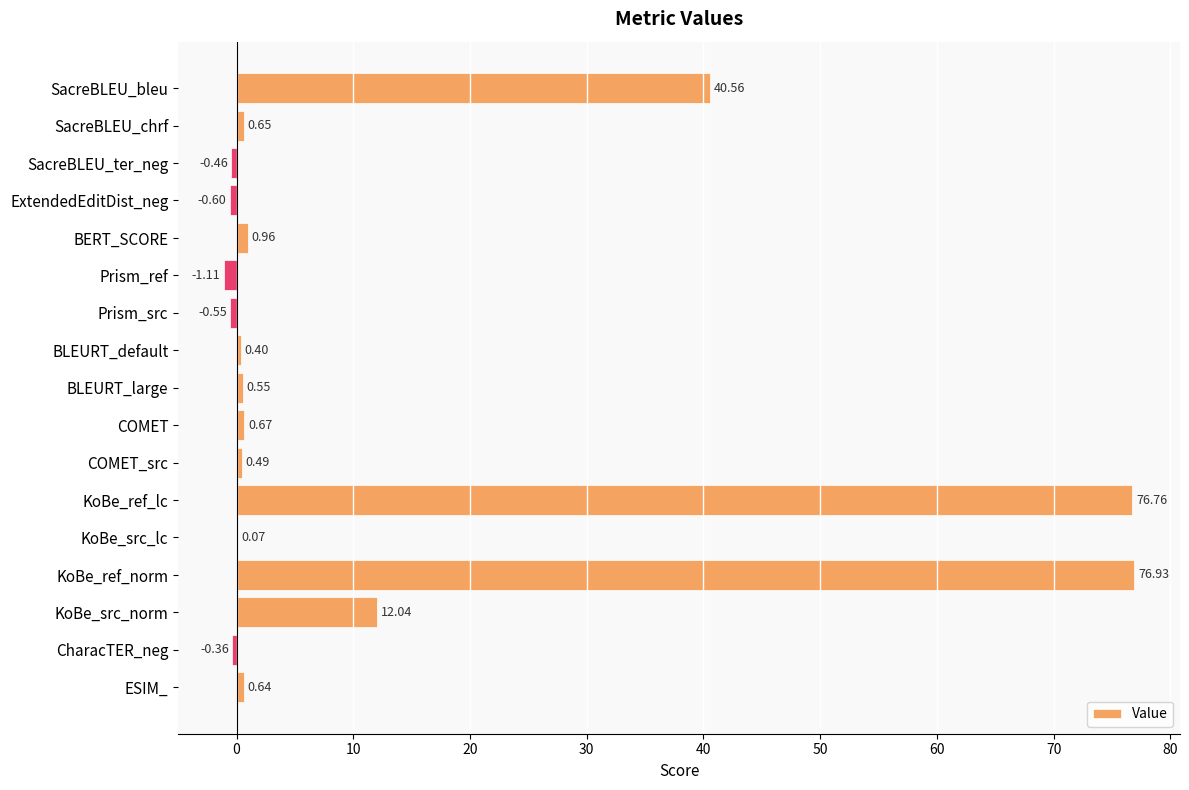

Between COMET and KoBe_ref_lc, which is larger?

KoBe_ref_lc